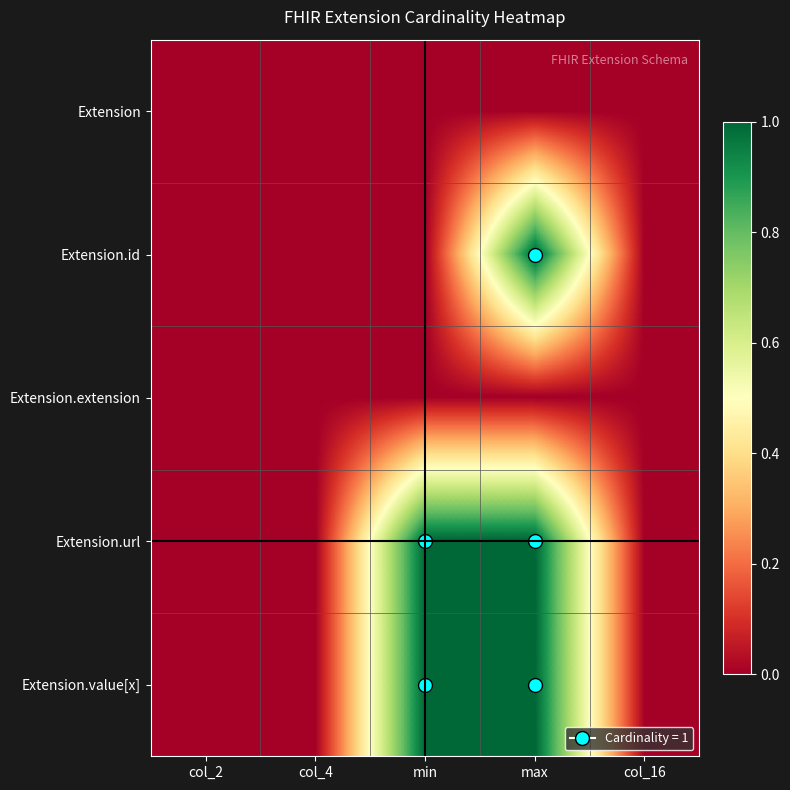

Between max and col_2, which is larger?

max